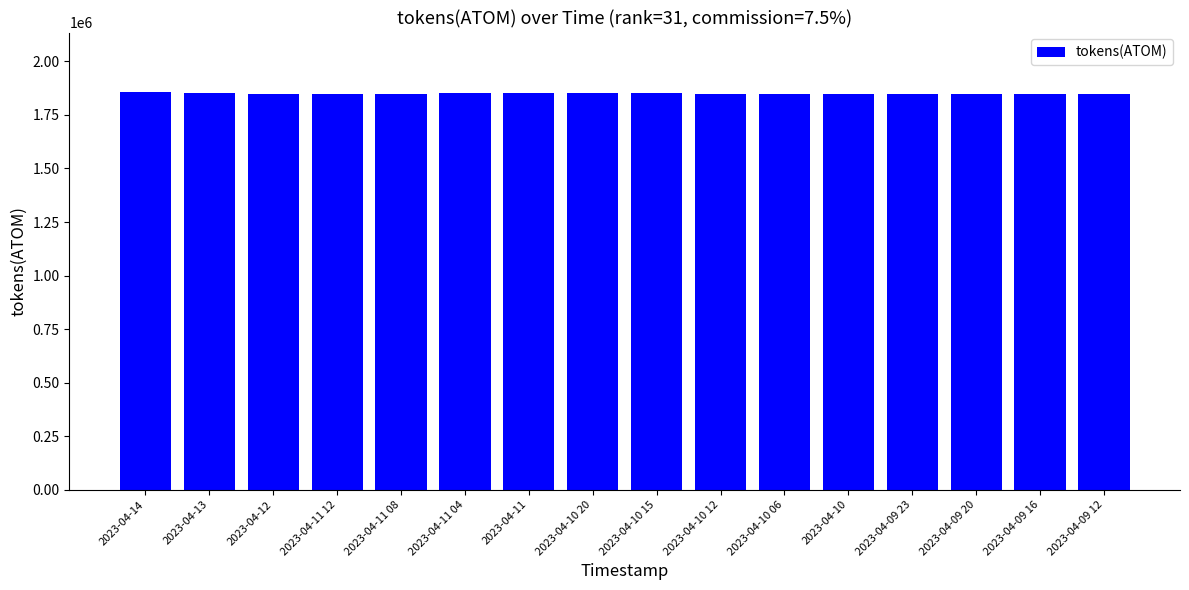

What is the difference between the maximum and second lowest values?

10194.6